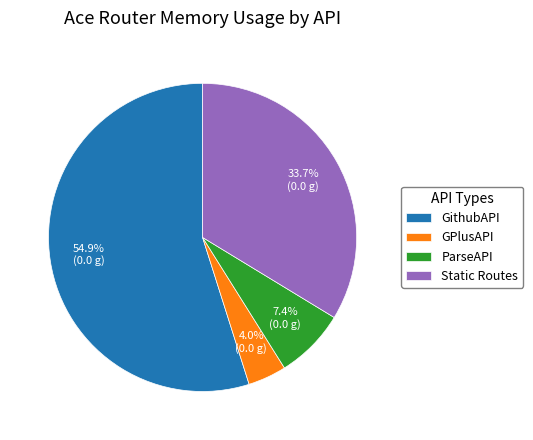

How many segments does this pie chart have?

4